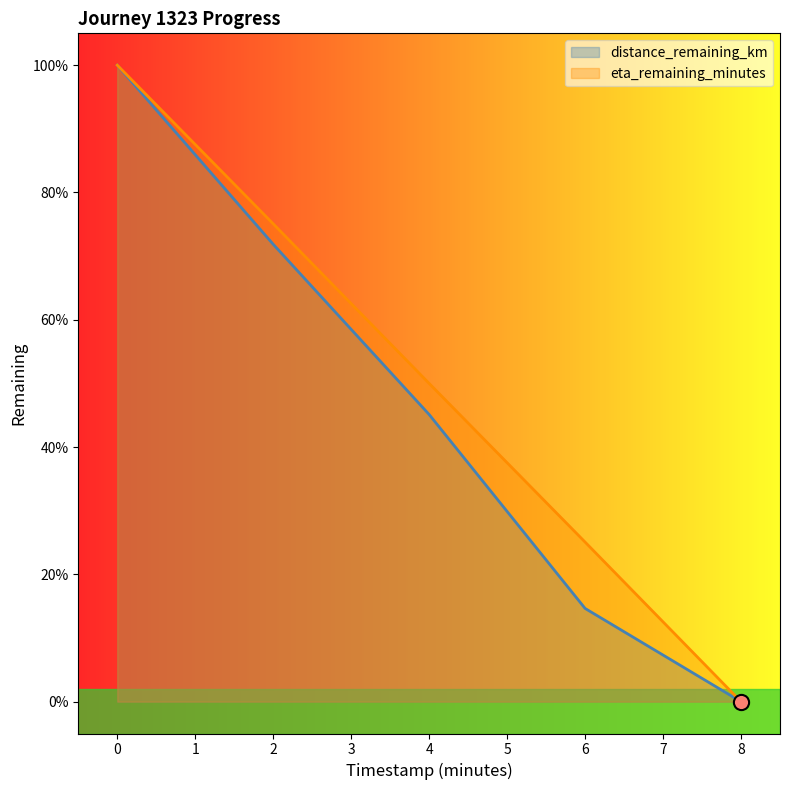

Which series has the largest total across all categories?

eta_remaining_minutes